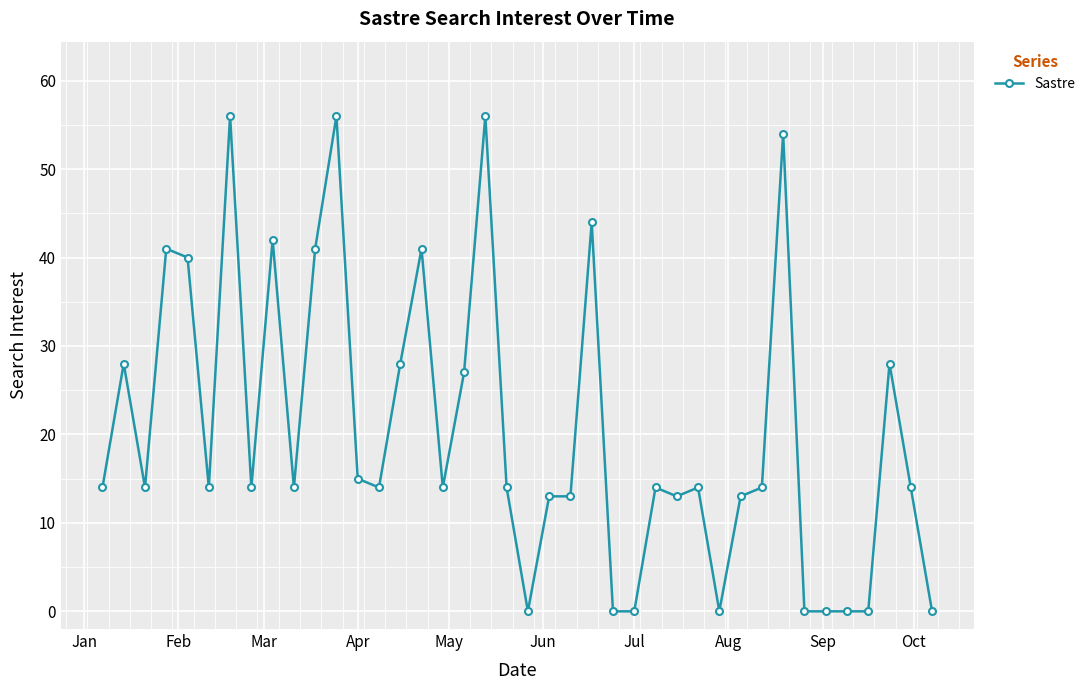

What is the difference between the maximum and minimum values?

56